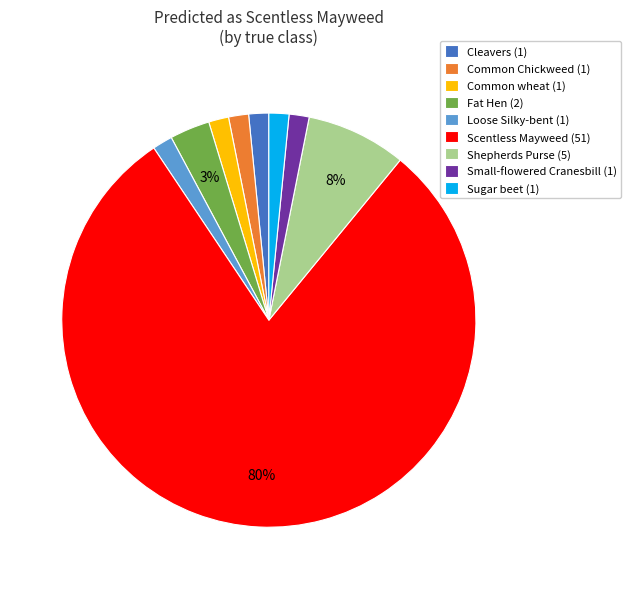

How many segments does this pie chart have?

9